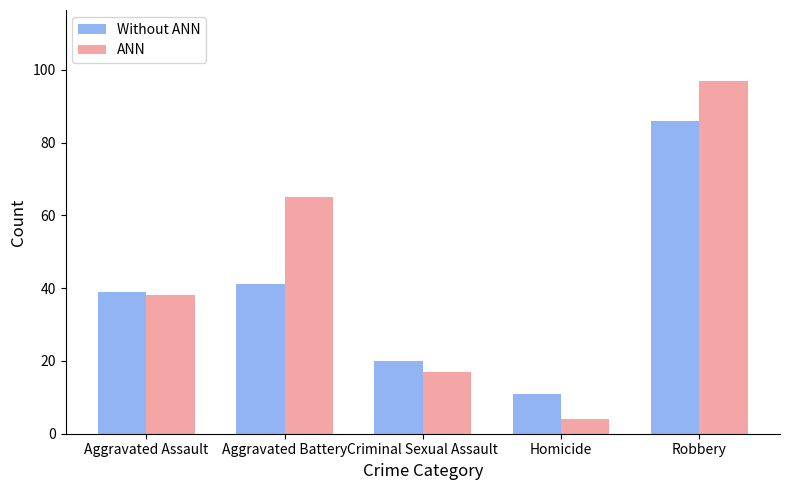

Are the bars horizontal?

No